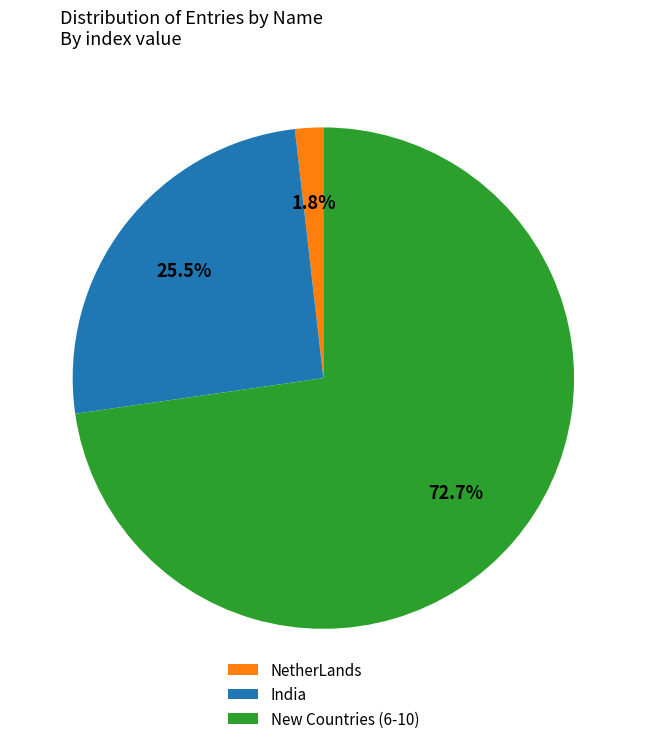

Which category has the biggest portion of the pie?

New Countries (6-10)